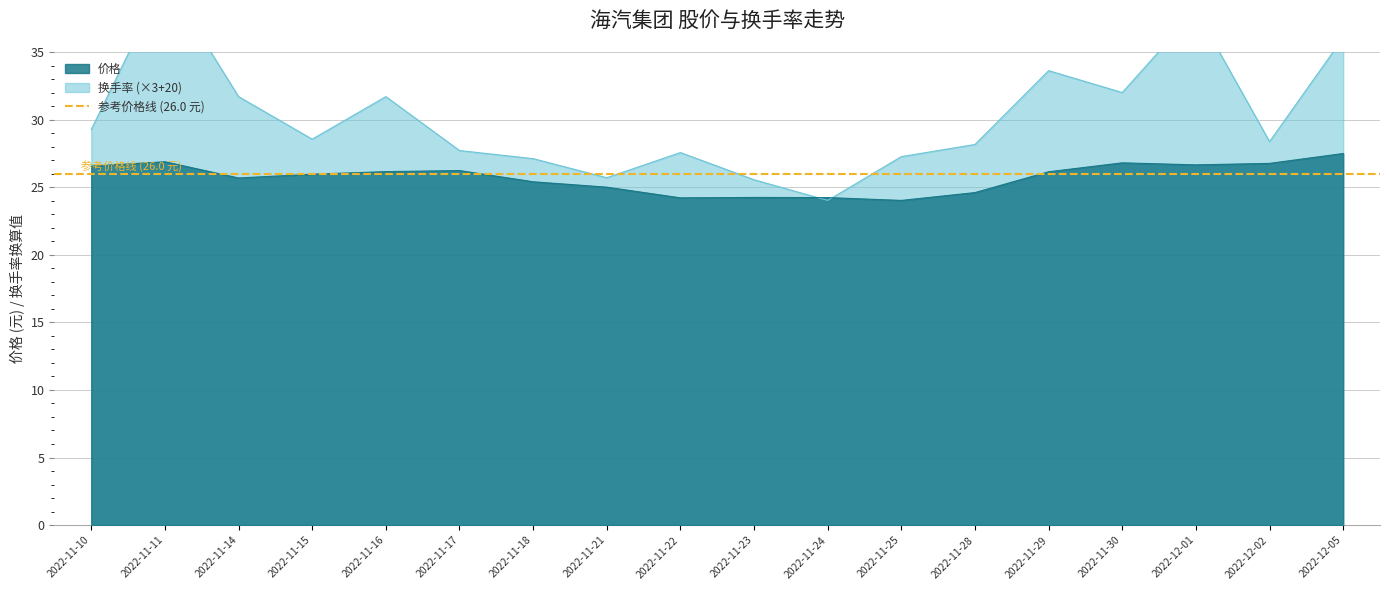

Reading left to right, what are all the values shown in this chart?

价格: 2022-11-10=26.6	2022-11-11=26.9	2022-11-14=25.7	2022-11-15=26.0	2022-11-16=26.1	2022-11-17=26.2	2022-11-18=25.4	2022-11-21=25.0	2022-11-22=24.2	2022-11-23=24.2	2022-11-24=24.2	2022-11-25=24.0	2022-11-28=24.6	2022-11-29=26.1	2022-11-30=26.8	2022-12-01=26.6	2022-12-02=26.8	2022-12-05=27.5
换手率: 2022-11-10=29.3	2022-11-11=40.4	2022-11-14=31.7	2022-11-15=28.6	2022-11-16=31.7	2022-11-17=27.7	2022-11-18=27.1	2022-11-21=25.7	2022-11-22=27.6	2022-11-23=25.6	2022-11-24=24.0	2022-11-25=27.3	2022-11-28=28.2	2022-11-29=33.6	2022-11-30=32.0	2022-12-01=38.1	2022-12-02=28.4	2022-12-05=36.0